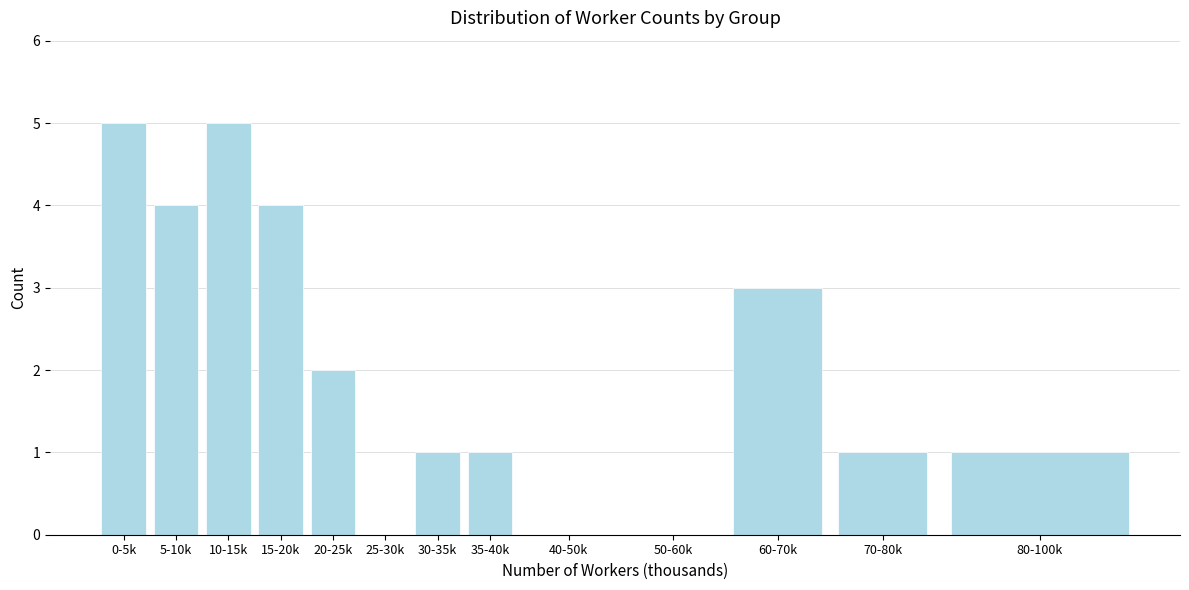

Reading left to right, what are all the values shown in this chart?

0-5k=5	5-10k=4	10-15k=5	15-20k=4	20-25k=2	25-30k=0	30-35k=1	35-40k=1	40-50k=0	50-60k=0	60-70k=3	70-80k=1	80-100k=1